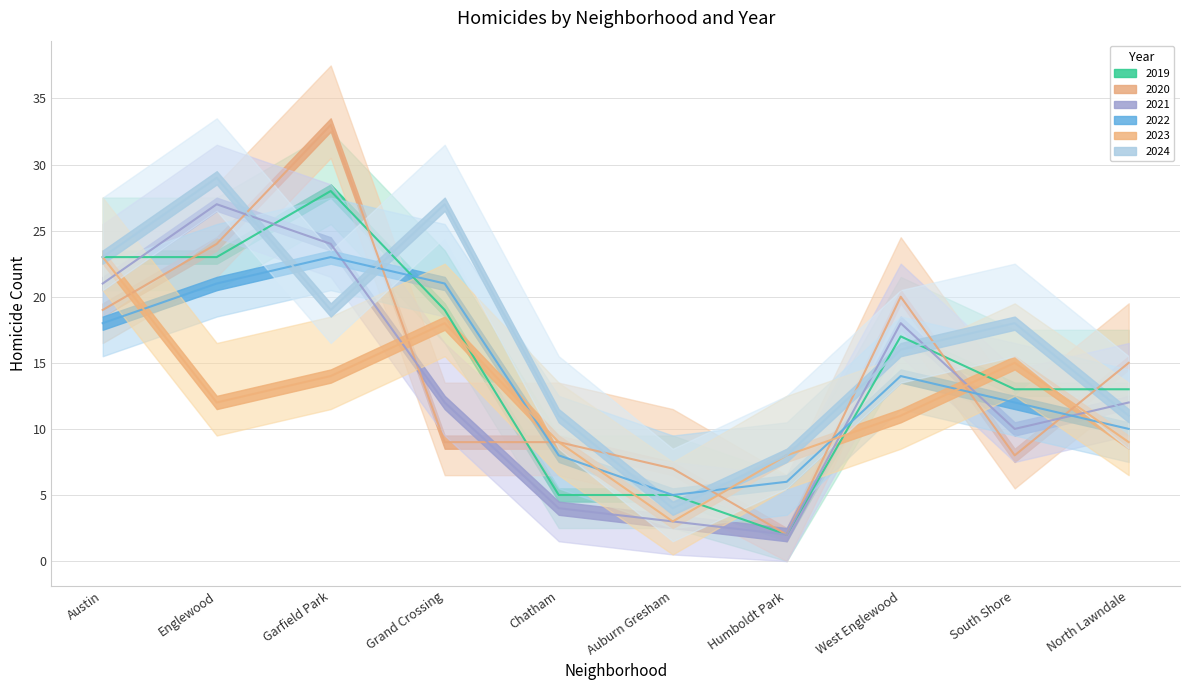

The 2024 series shows 9 at South Shore. True or false?

False